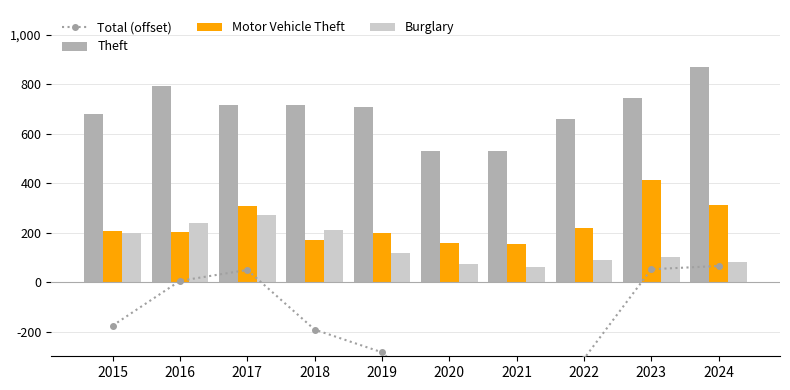

Is the value of Burglary at 2017 greater than the value of Motor Vehicle Theft at 2024?

No